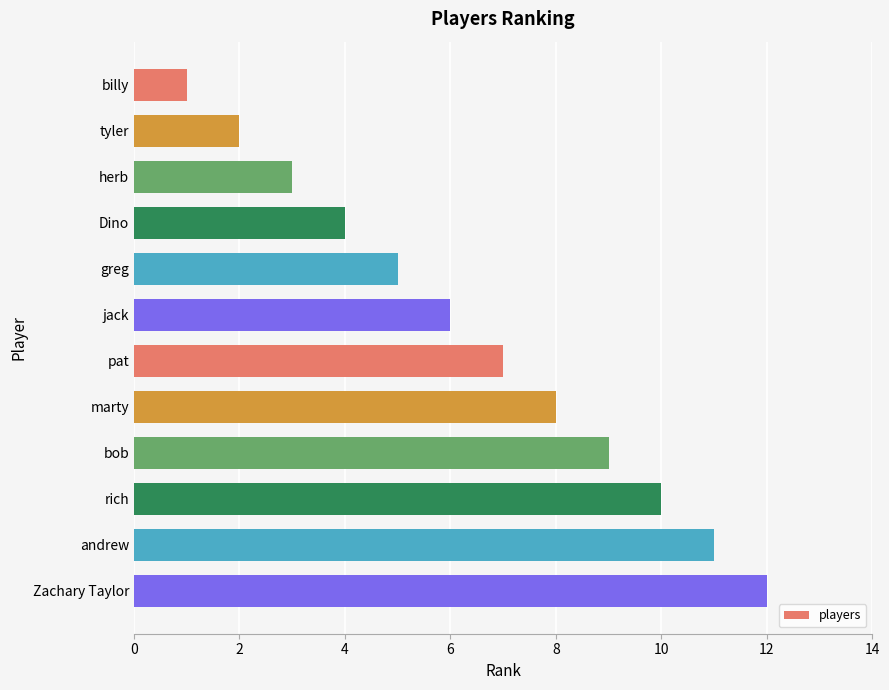

Are the bars grouped side by side (vs. stacked)?

No